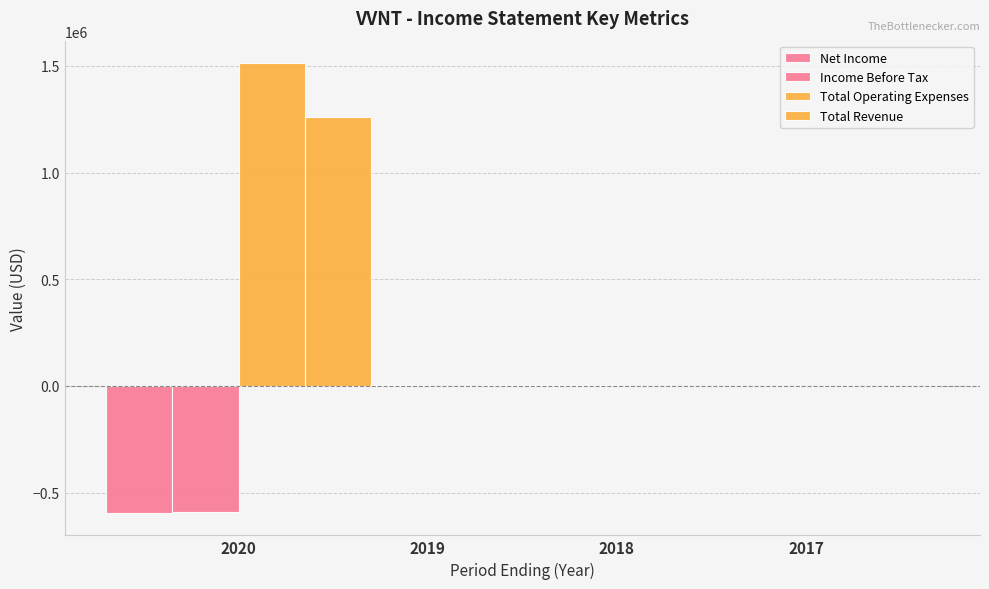

Rank the series at 2018 from lowest to highest value.

Total Revenue, Total Operating Expenses, Net Income, Income Before Tax